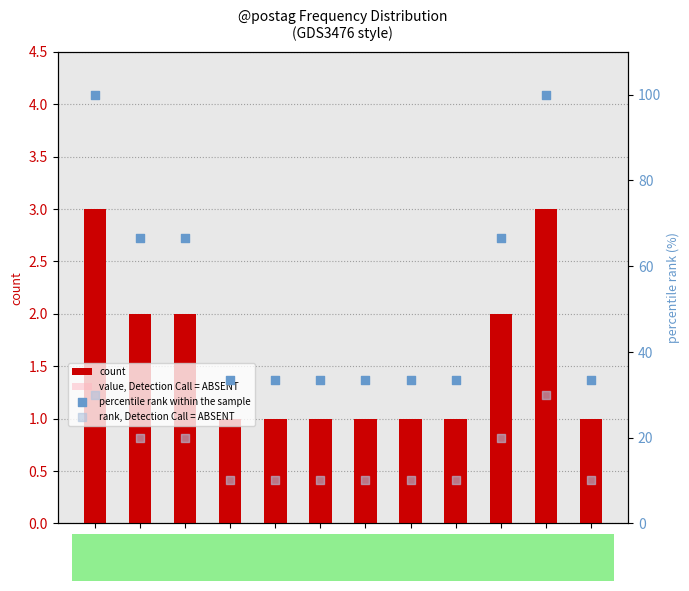

Which series has the largest Y range (max minus min)?

percentile rank within the sample